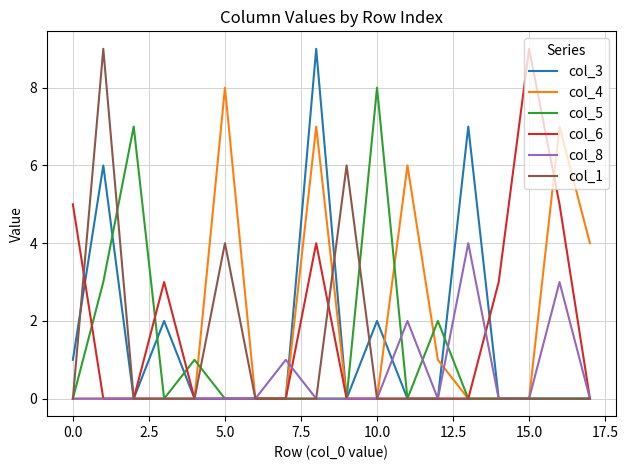

How many lines are shown in the chart?

6